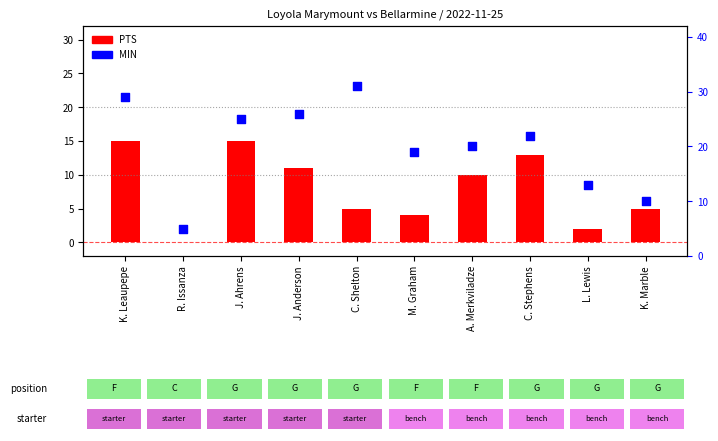

Which series has the largest total across all categories?

MIN